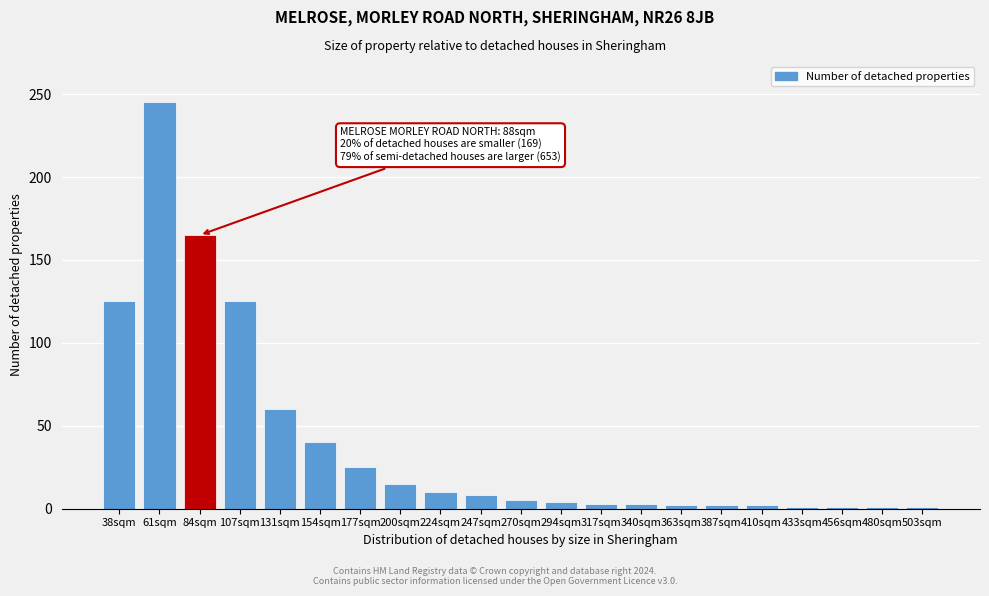

What is the label of the 5th bar from the right?

410sqm